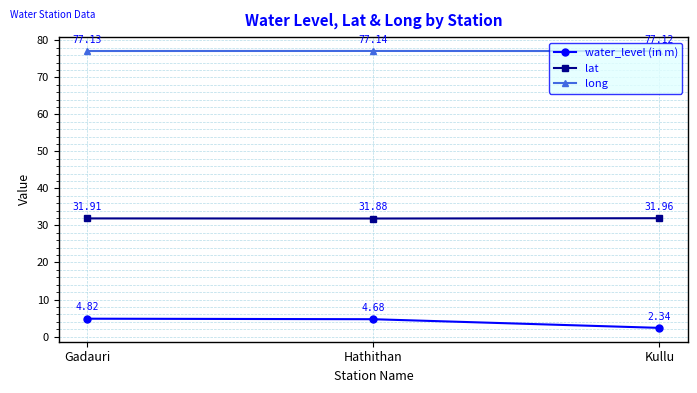

Which series changed the most between Gadauri and Hathithan?

water_level (in m)